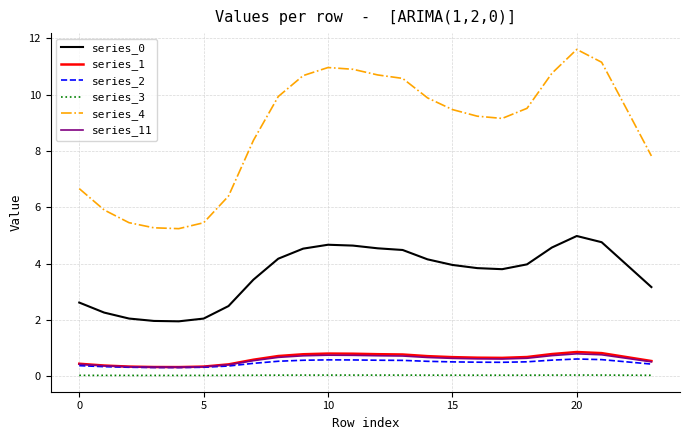

Which series has the largest total across all categories?

series_4